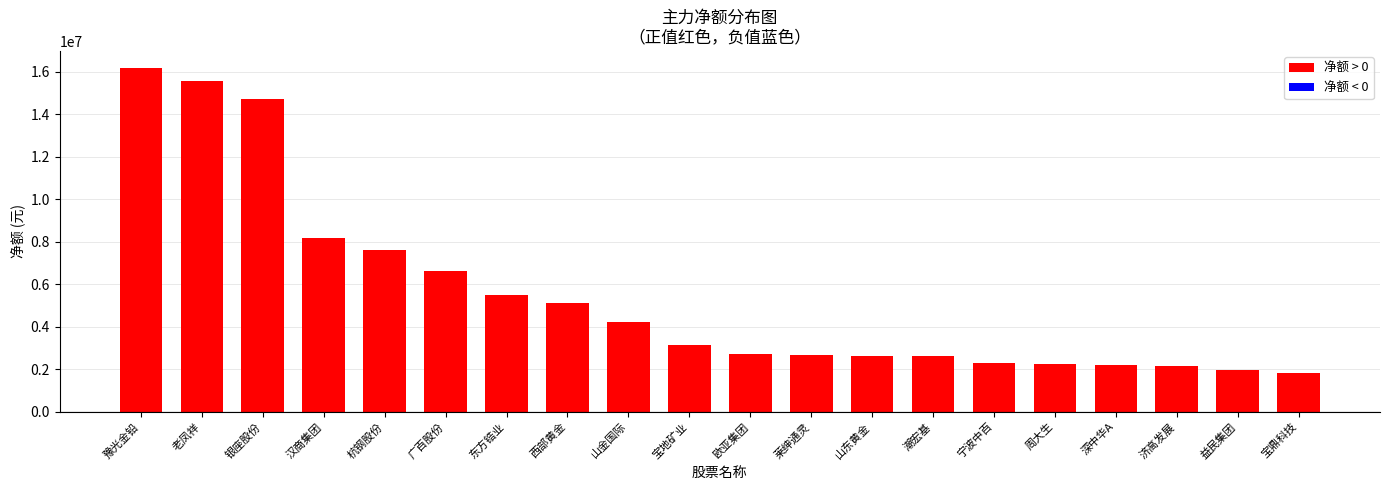

True or false: the data shows 3953636 at 周大生.

False